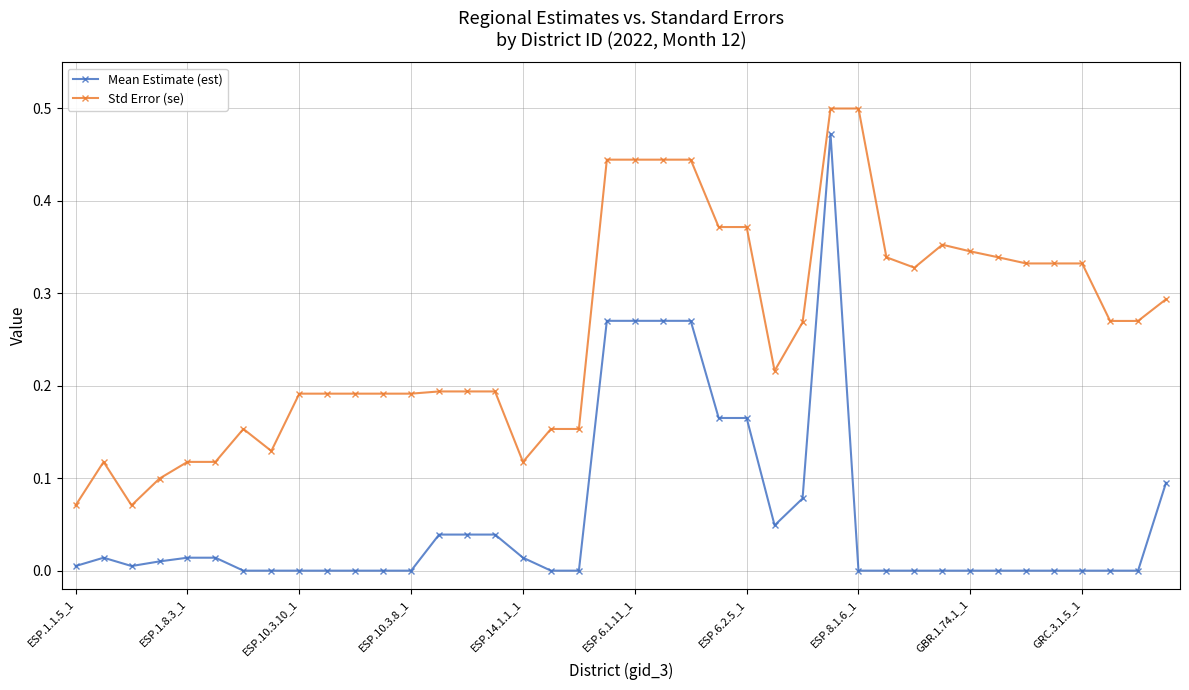

True or false: Mean Estimate (est) and Std Error (se) intersect in this chart.

False